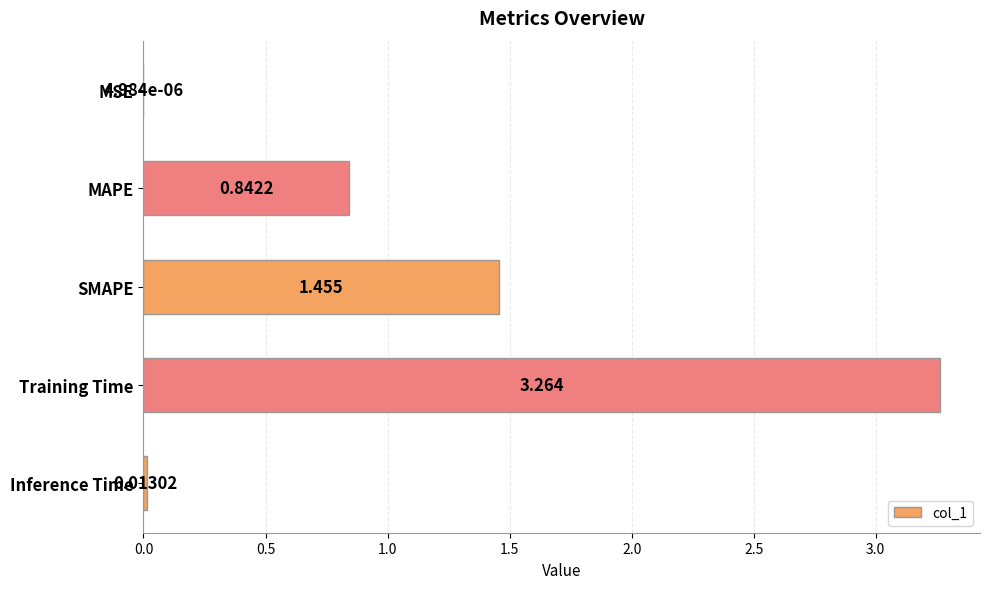

Between MAPE and MSE, which is larger?

MAPE